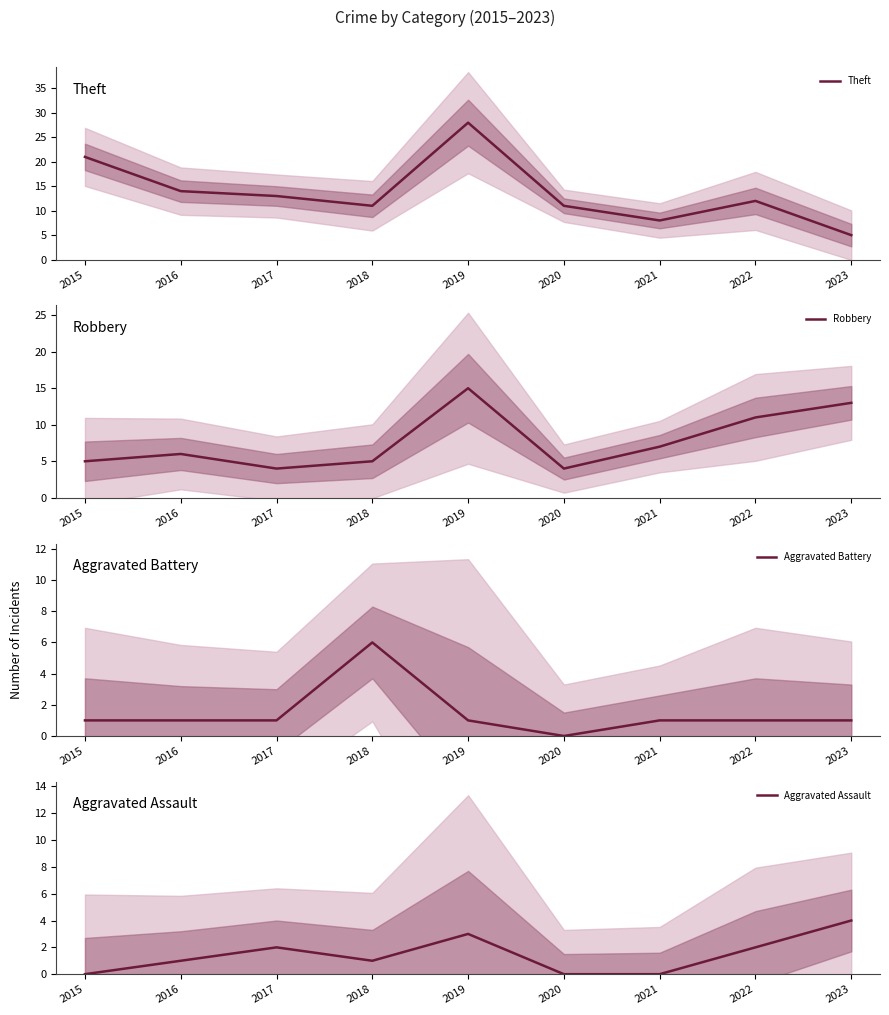

True or false: Aggravated Assault and Aggravated Battery cross at least once.

True